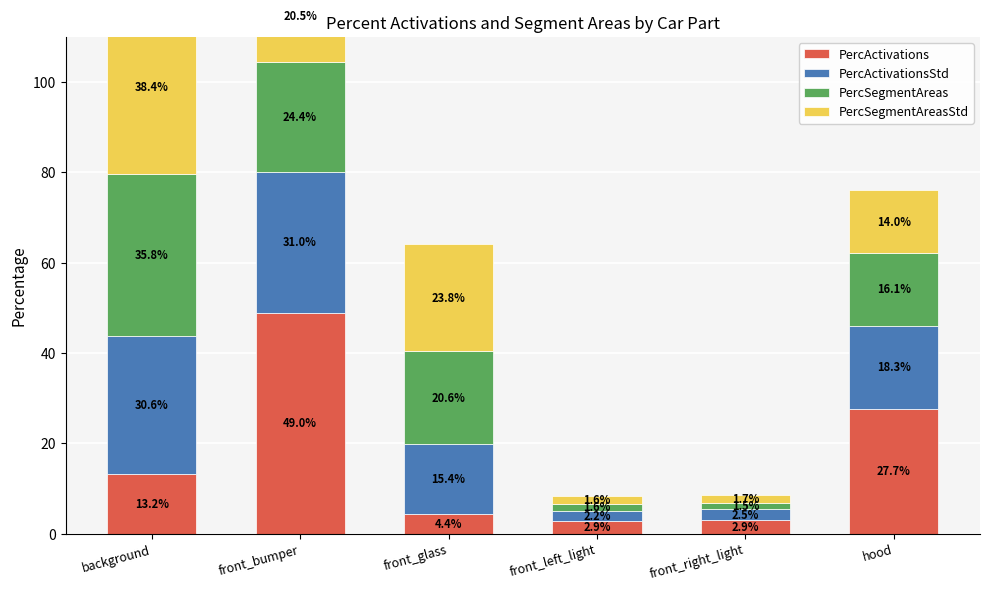

Which series has the largest total across all categories?

PercActivations